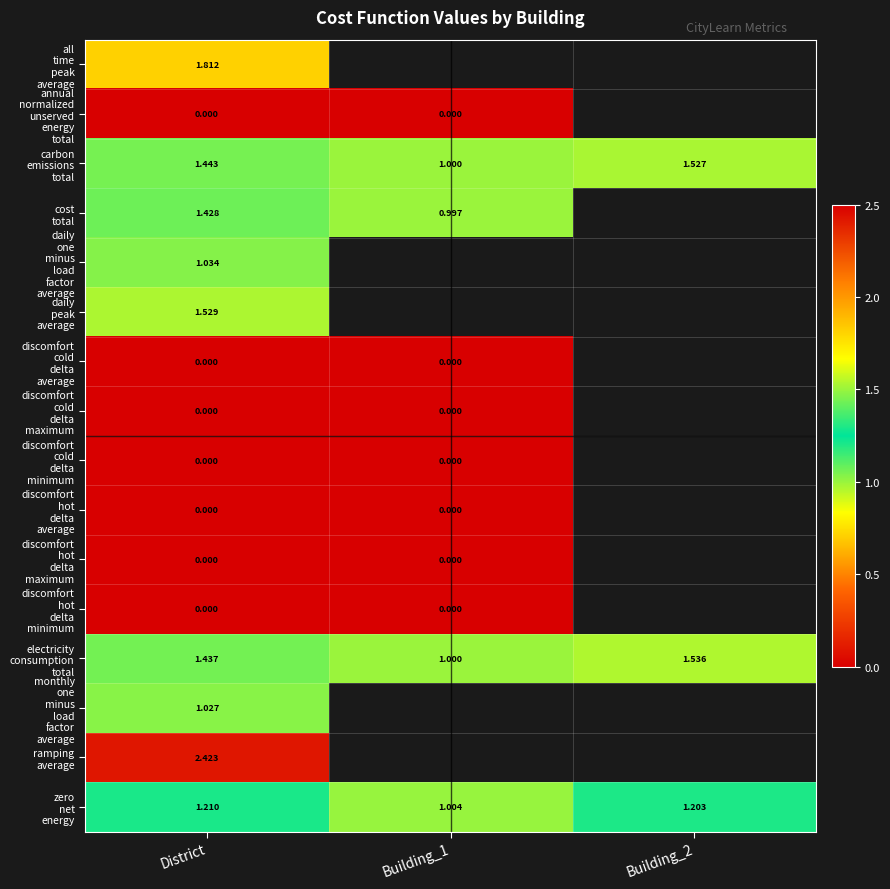

At which label does monthly one minus load factor average reach its minimum?

District